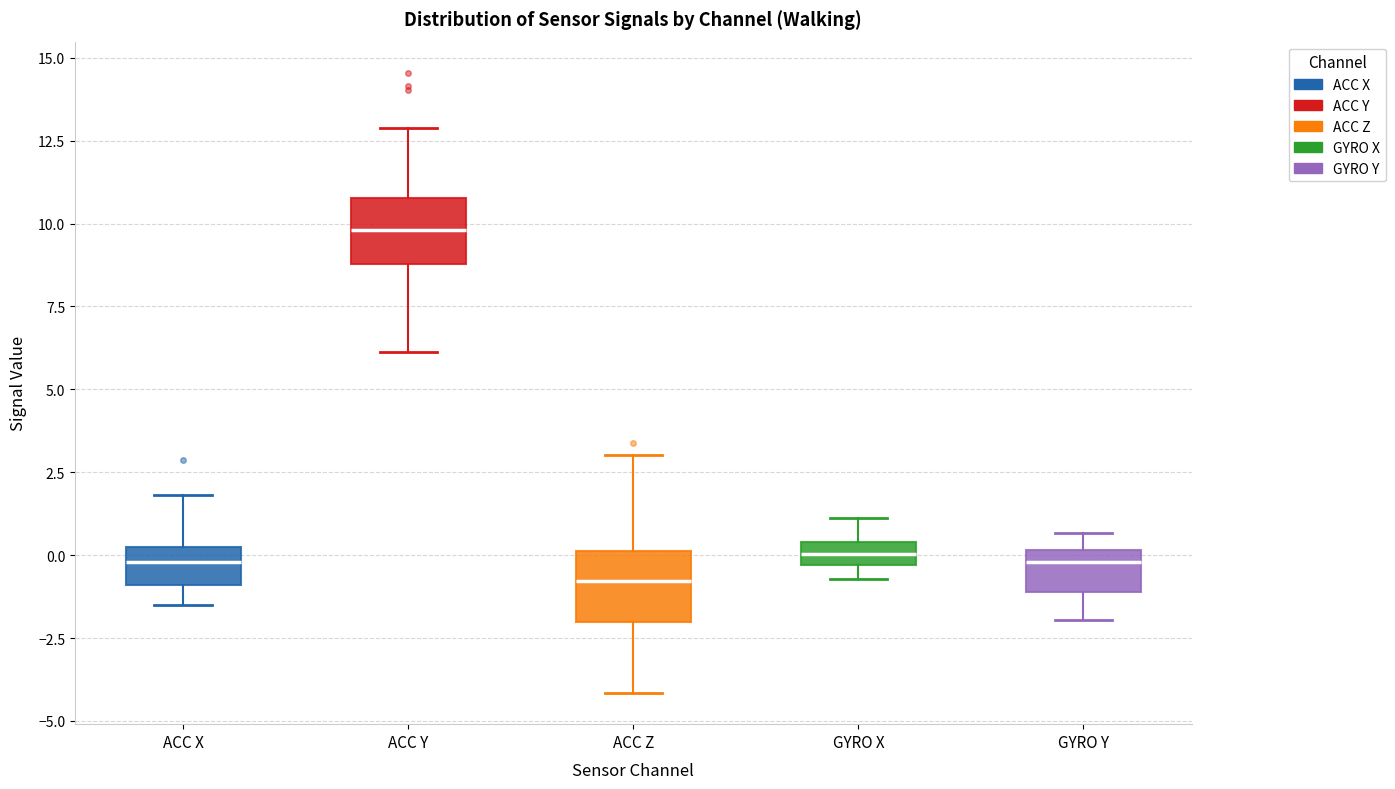

Which box's median line is the lowest?

ACC Z